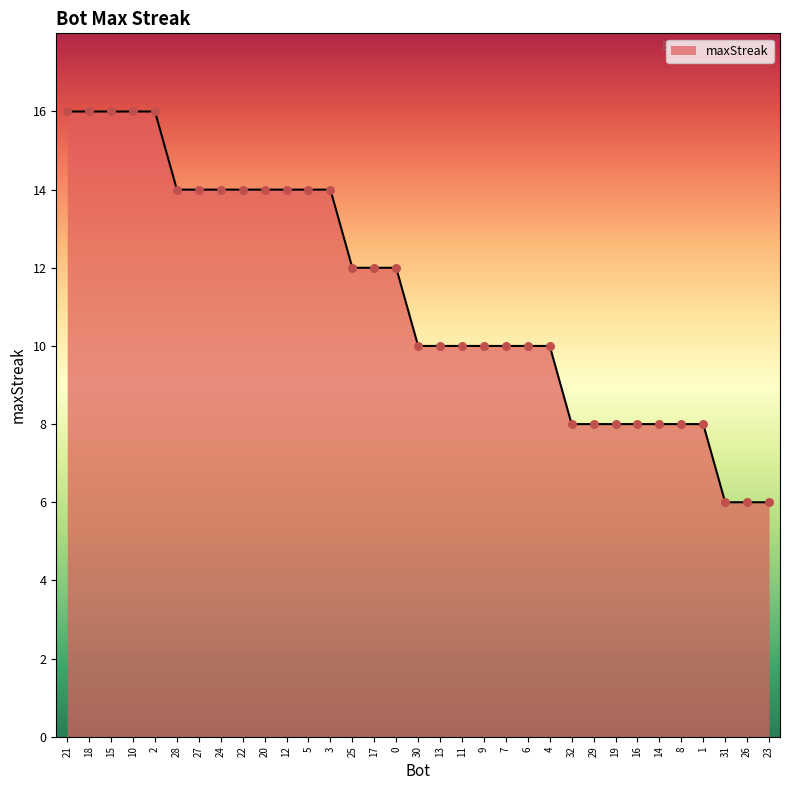

What is the change in value from 7 to 8?

-2